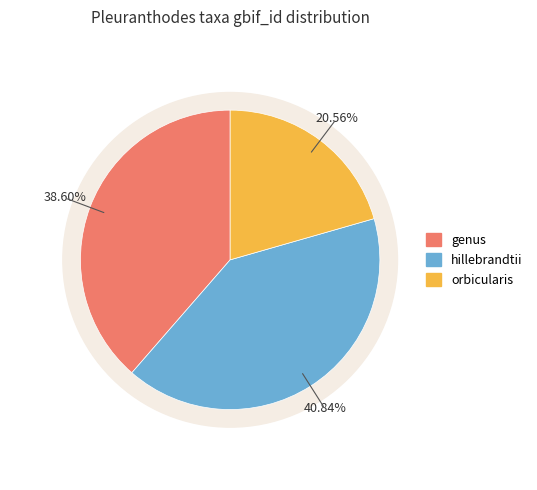

What percentage is the genus (7273608) slice, to the nearest percent?

39%